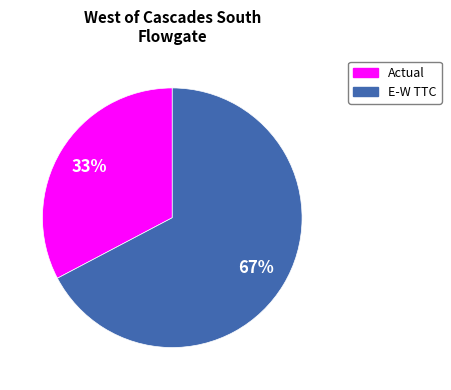

Do E-W TTC and Actual together represent more than half of the pie?

Yes